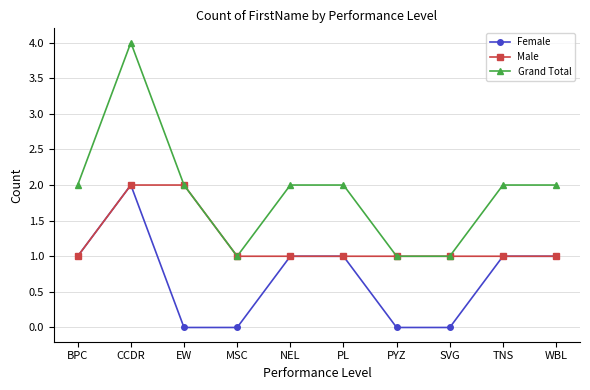

What is the total value across all series at TNS?

4